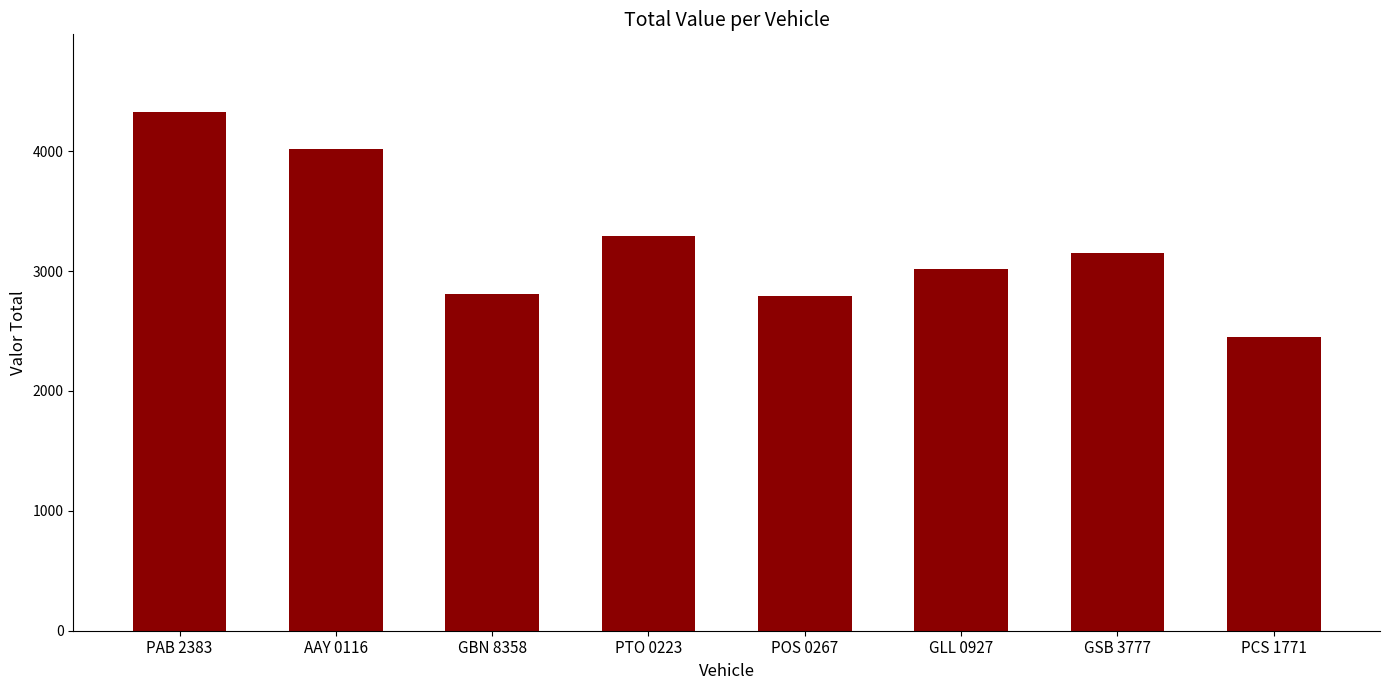

What is the sum of the values at AAY 0116 and POS 0267?

6815